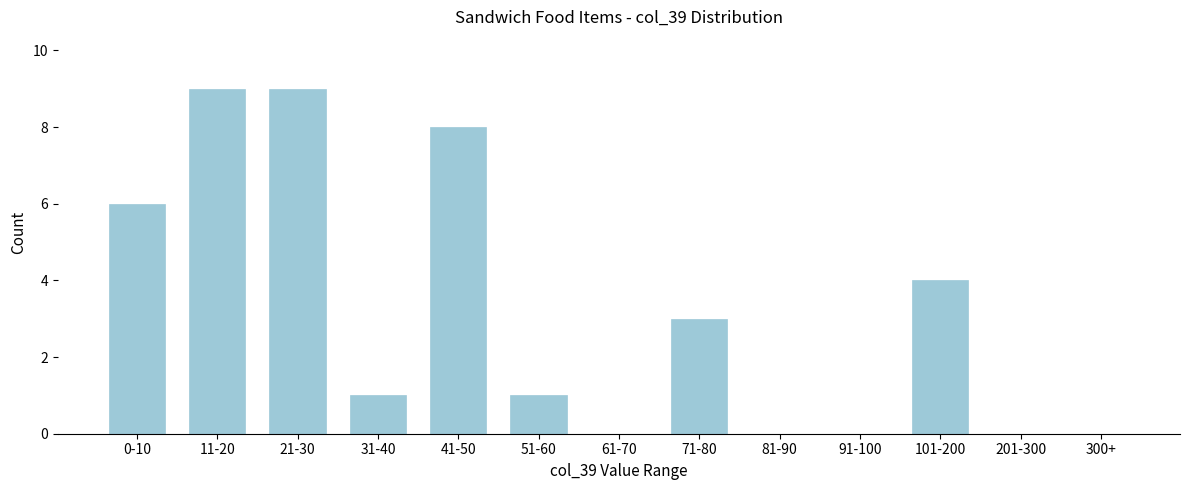

Reading left to right, list all the values displayed in this chart.

0-10=6	11-20=9	21-30=9	31-40=1	41-50=8	51-60=1	61-70=0	71-80=3	81-90=0	91-100=0	101-200=4	201-300=0	300+=0